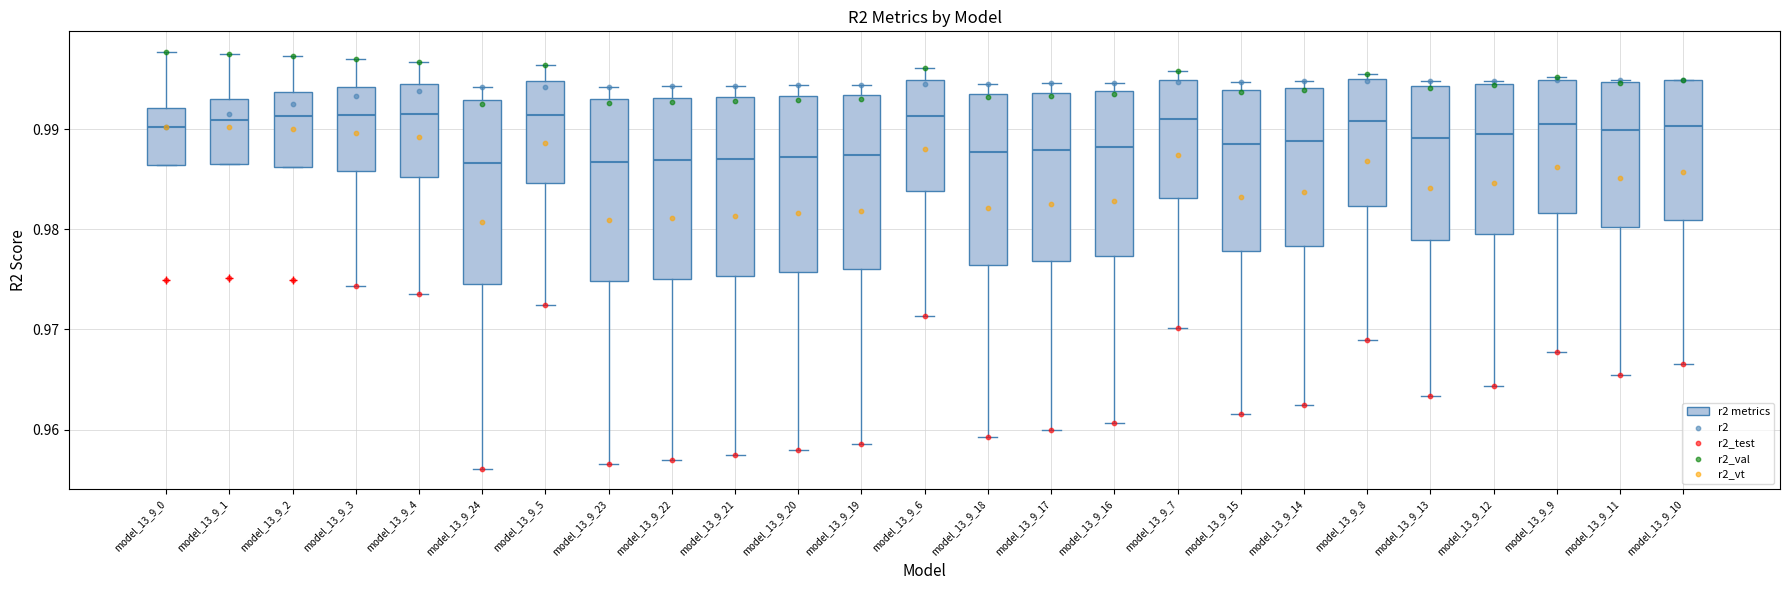

Reading left to right, transcribe this box plot: for each box, give where its median line is, the range the box spans, and where its two whiskers end, as read against the y-axis. The values are not printed on the chart, so give them approximately, as read against the axis.

model_13_9_0: median 0.990, box 0.986 to 0.992, whiskers 0.986 to 0.998
model_13_9_1: median 0.991, box 0.986 to 0.993, whiskers 0.986 to 0.998
model_13_9_2: median 0.991, box 0.986 to 0.994, whiskers 0.986 to 0.997
model_13_9_3: median 0.991, box 0.986 to 0.994, whiskers 0.974 to 0.997
model_13_9_4: median 0.991, box 0.985 to 0.995, whiskers 0.973 to 0.997
model_13_9_24: median 0.987, box 0.975 to 0.993, whiskers 0.956 to 0.994
model_13_9_5: median 0.991, box 0.985 to 0.995, whiskers 0.972 to 0.996
model_13_9_23: median 0.987, box 0.975 to 0.993, whiskers 0.957 to 0.994
model_13_9_22: median 0.987, box 0.975 to 0.993, whiskers 0.957 to 0.994
model_13_9_21: median 0.987, box 0.975 to 0.993, whiskers 0.957 to 0.994
model_13_9_20: median 0.987, box 0.976 to 0.993, whiskers 0.958 to 0.994
model_13_9_19: median 0.987, box 0.976 to 0.993, whiskers 0.959 to 0.994
model_13_9_6: median 0.991, box 0.984 to 0.995, whiskers 0.971 to 0.996
model_13_9_18: median 0.988, box 0.976 to 0.994, whiskers 0.959 to 0.995
model_13_9_17: median 0.988, box 0.977 to 0.994, whiskers 0.960 to 0.995
model_13_9_16: median 0.988, box 0.977 to 0.994, whiskers 0.961 to 0.995
model_13_9_7: median 0.991, box 0.983 to 0.995, whiskers 0.970 to 0.996
model_13_9_15: median 0.988, box 0.978 to 0.994, whiskers 0.962 to 0.995
model_13_9_14: median 0.989, box 0.978 to 0.994, whiskers 0.962 to 0.995
model_13_9_8: median 0.991, box 0.982 to 0.995, whiskers 0.969 to 0.995 (just above the box's upper edge)
model_13_9_13: median 0.989, box 0.979 to 0.994, whiskers 0.963 to 0.995
model_13_9_12: median 0.989, box 0.980 to 0.994, whiskers 0.964 to 0.995
model_13_9_9: median 0.991, box 0.982 to 0.995, whiskers 0.968 to 0.995
model_13_9_11: median 0.990, box 0.980 to 0.995, whiskers 0.965 to 0.995
model_13_9_10: median 0.990, box 0.981 to 0.995, whiskers 0.967 to 0.995